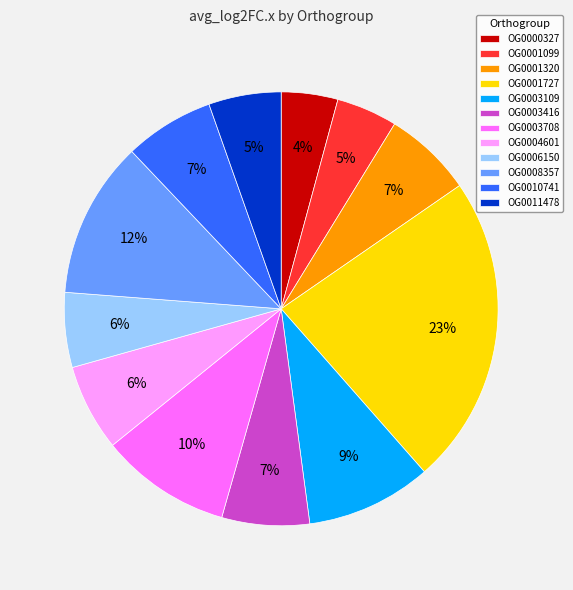

Does OG0003109 account for over 50% of the chart?

No